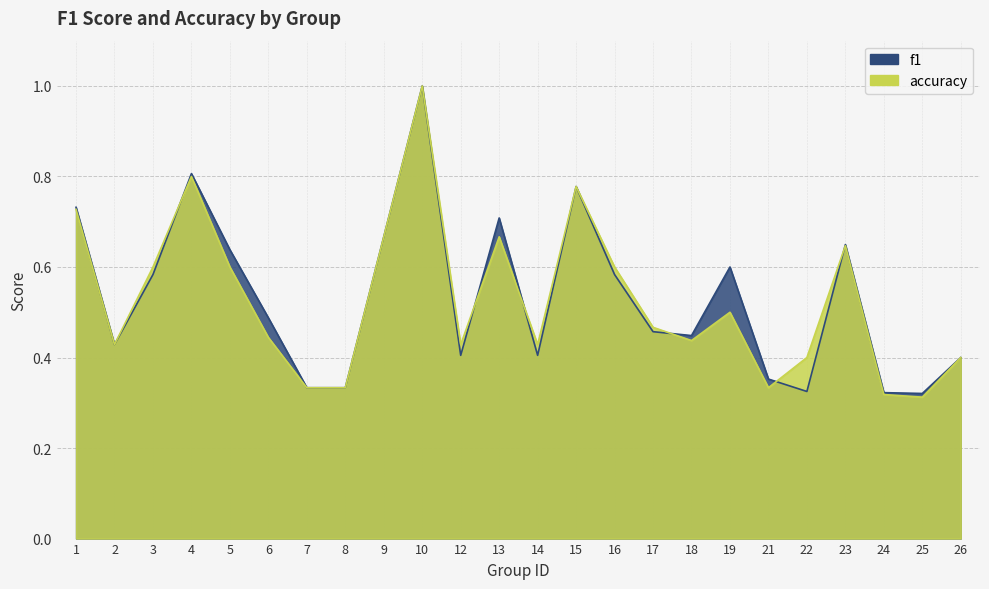

What is the difference between the highest and lowest values at 19?

0.1